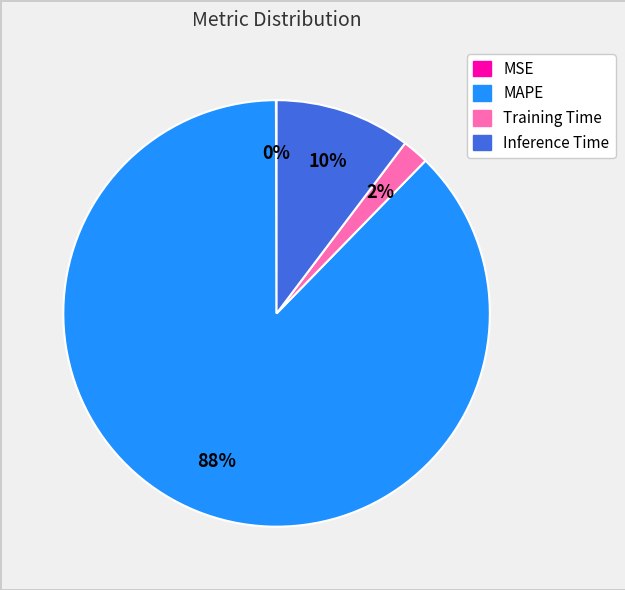

Does Training Time represent more than half of the total?

No